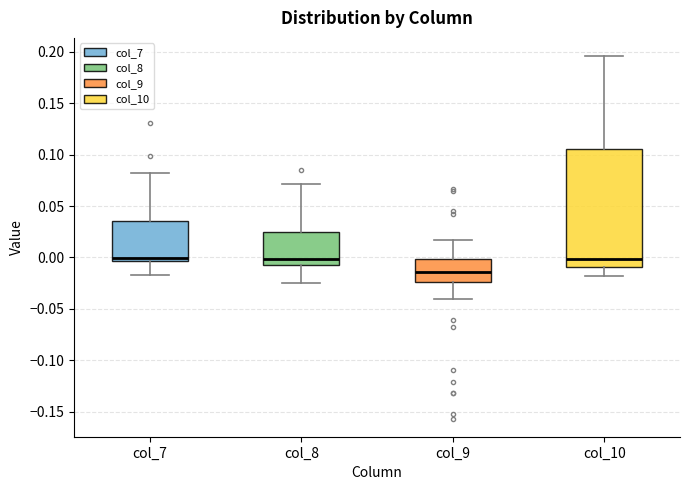

Reading left to right, read every box against the y-axis: the position of its median line, the range the box covers, and the ends of its whiskers. The values are not printed on the chart, so give them approximately, as read against the axis.

col_7: median 0.000, box -0.005 to 0.035, whiskers -0.015 to 0.080
col_8: median 0.000, box -0.005 to 0.025, whiskers -0.025 to 0.070
col_9: median -0.015, box -0.025 to 0.000, whiskers -0.040 to 0.015
col_10: median 0.000, box -0.010 to 0.105, whiskers -0.020 to 0.195